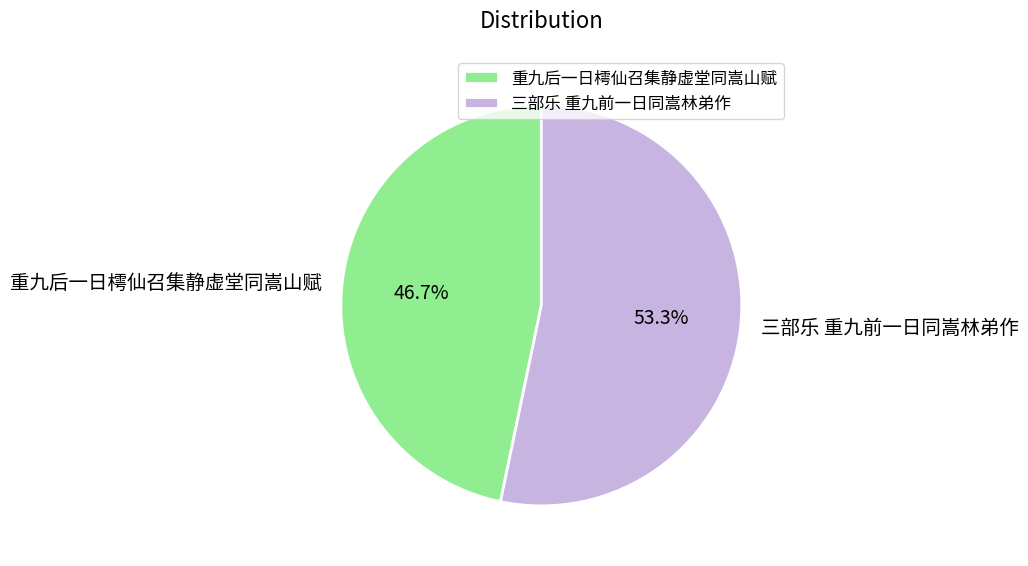

To the nearest percent, what is the difference between the 重九后一日樗仙召集静虚堂同嵩山赋 and 三部乐 重九前一日同嵩林弟作 slice percentages?

7%